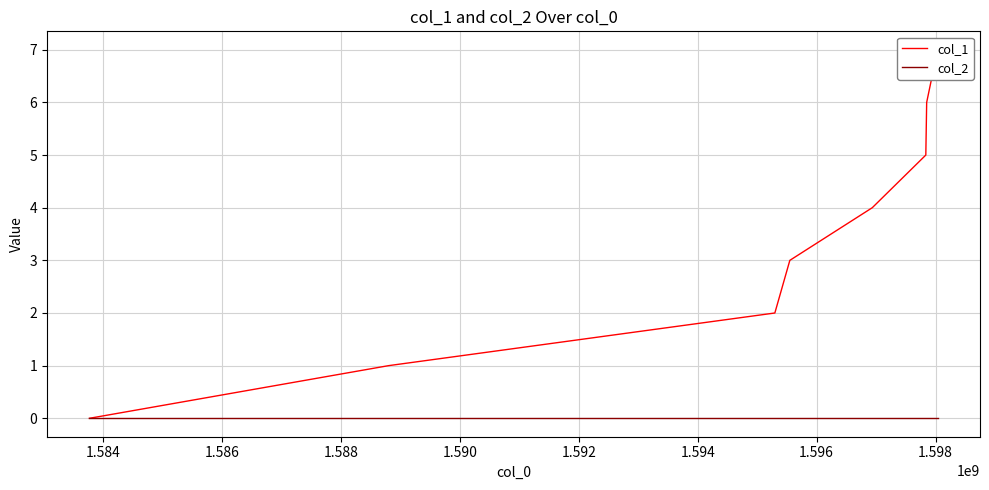

What are all the series names shown in the legend?

col_1, col_2